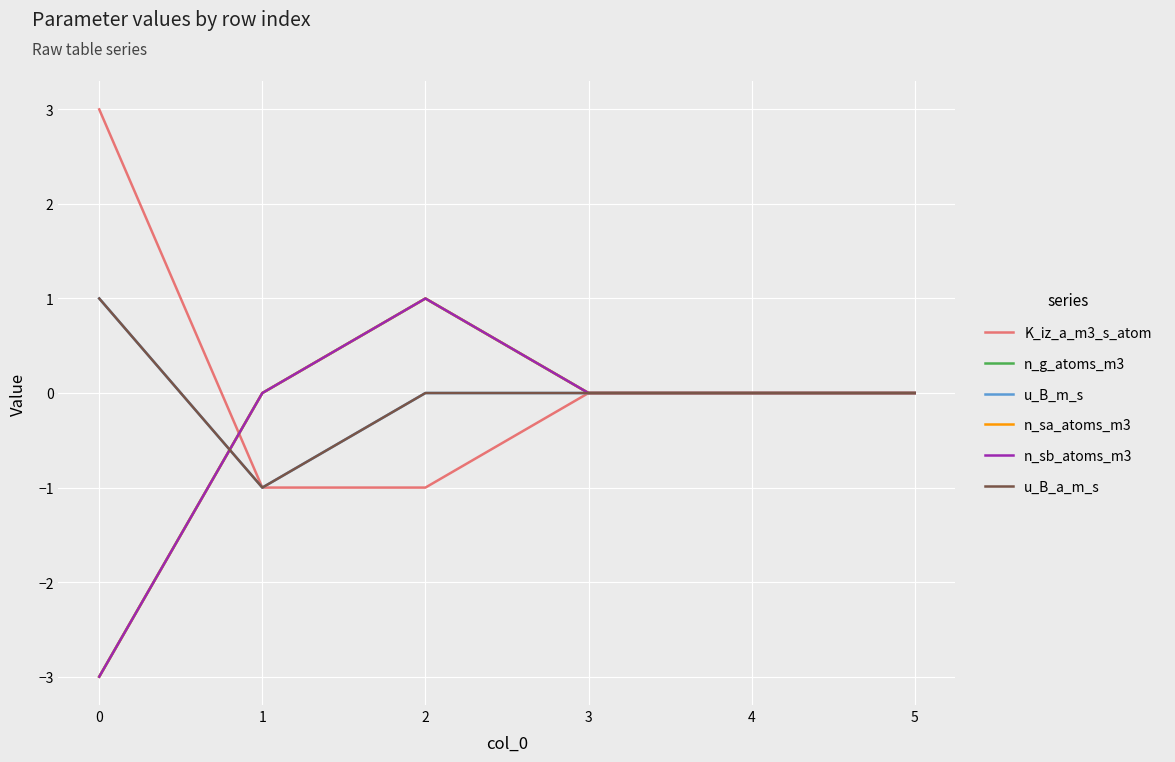

Does the chart have visible grid lines?

Yes